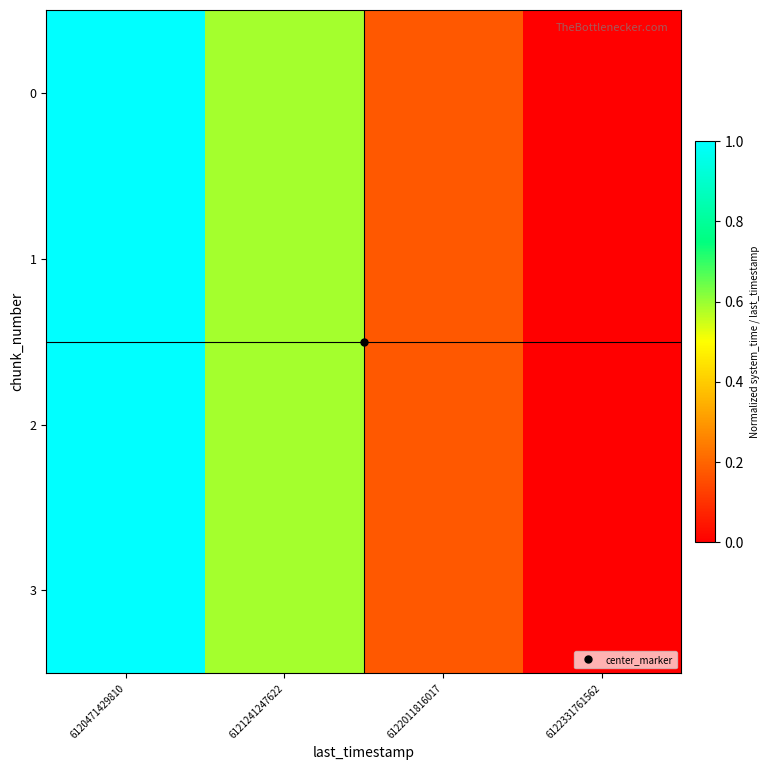

Rank the series at 6121241247622 from lowest to highest value.

0, 1, 2, 3